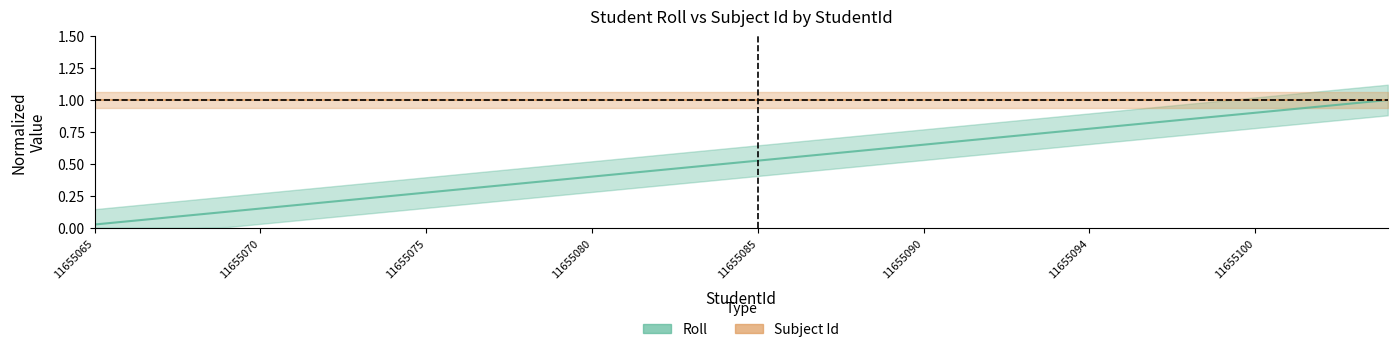

Reading left to right, extract all data points from this chart.

11655065=0.0	11655066=0.1	11655067=0.1	11655068=0.1	11655069=0.1	11655070=0.1	11655071=0.2	11655072=0.2	11655073=0.2	11655074=0.2	11655075=0.3	11655076=0.3	11655077=0.3	11655078=0.3	11655079=0.4	11655080=0.4	11655081=0.4	11655082=0.5	11655083=0.5	11655084=0.5	11655085=0.5	11655086=0.6	11655087=0.6	11655088=0.6	11655089=0.6	11655090=0.7	11655091=0.7	18815614=0.7	11655092=0.7	11655093=0.8	11655094=0.8	11655096=0.8	11655097=0.8	11655098=0.8	11655099=0.9	11655100=0.9	11655101=0.9	11655102=0.9	11655103=1.0	11655104=1.0